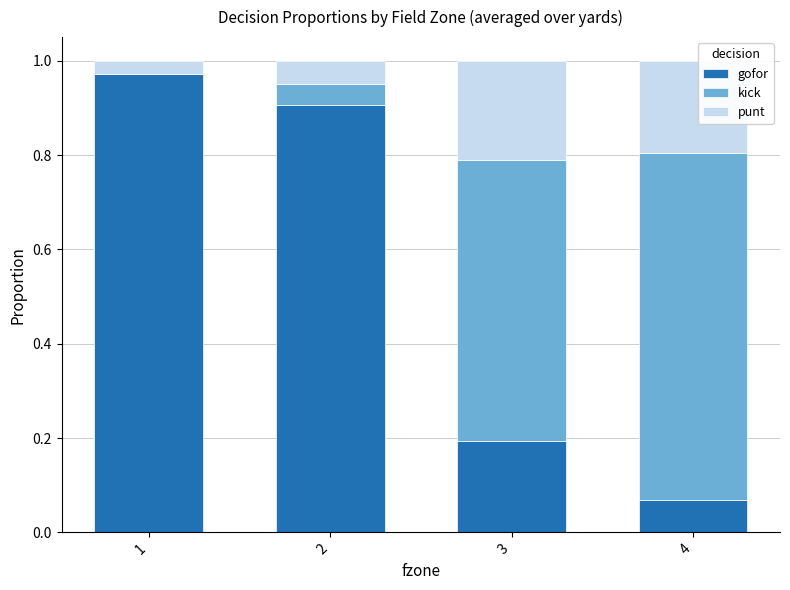

Are the bars grouped side by side (vs. stacked)?

No